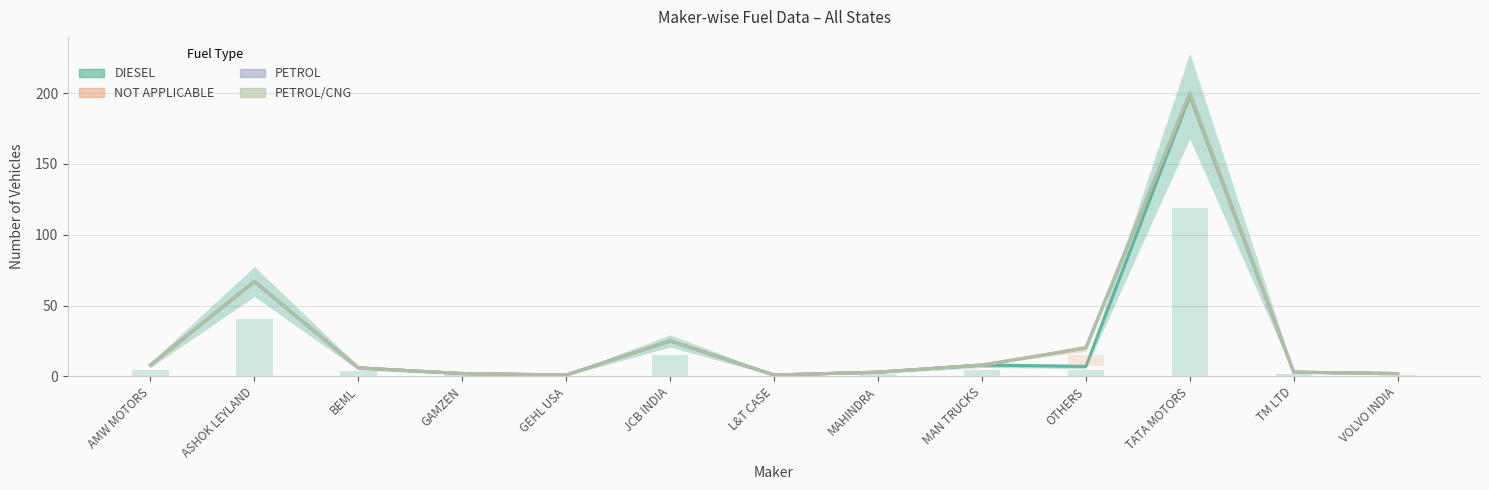

What position from the right is ASHOK LEYLAND?

12